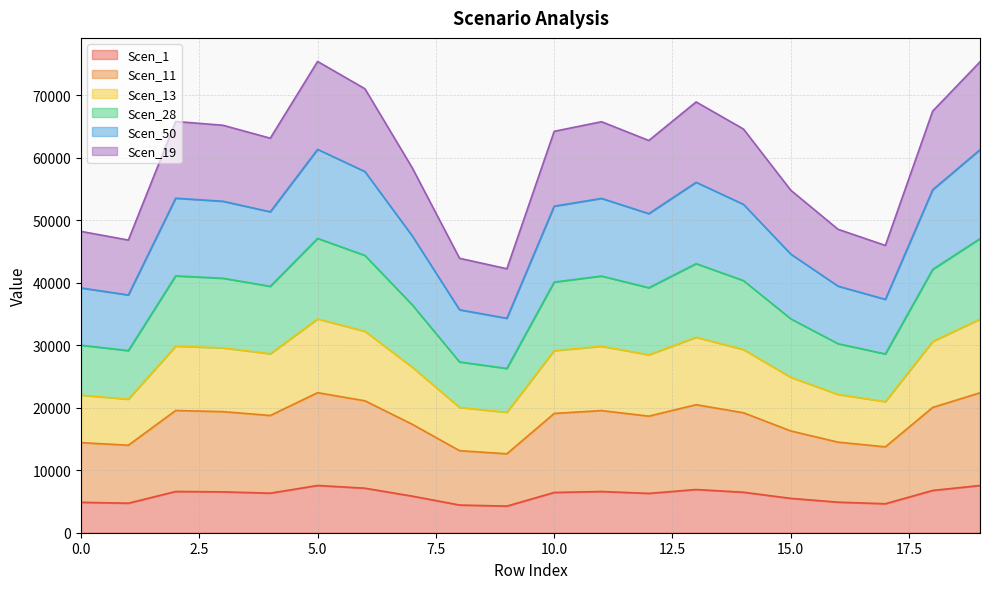

True or false: Scen_50 and Scen_1 intersect in this chart.

False